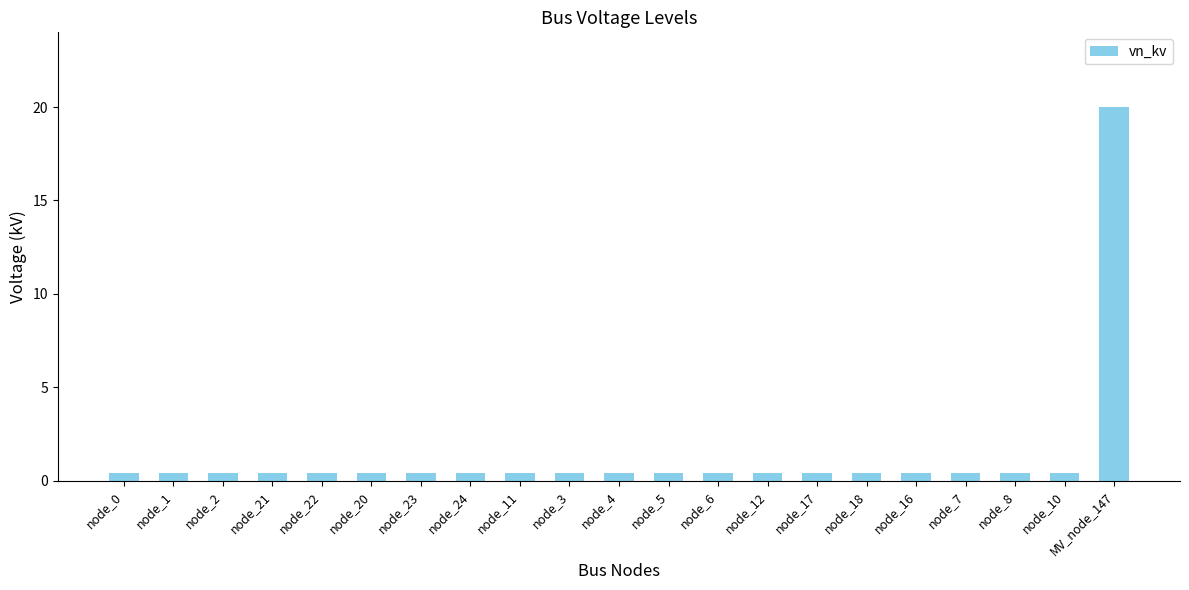

Reading left to right, transcribe all the data shown in this chart.

node_0=0.4	node_1=0.4	node_2=0.4	node_21=0.4	node_22=0.4	node_20=0.4	node_23=0.4	node_24=0.4	node_11=0.4	node_3=0.4	node_4=0.4	node_5=0.4	node_6=0.4	node_12=0.4	node_17=0.4	node_18=0.4	node_16=0.4	node_7=0.4	node_8=0.4	node_10=0.4	MV_node_147=20.0